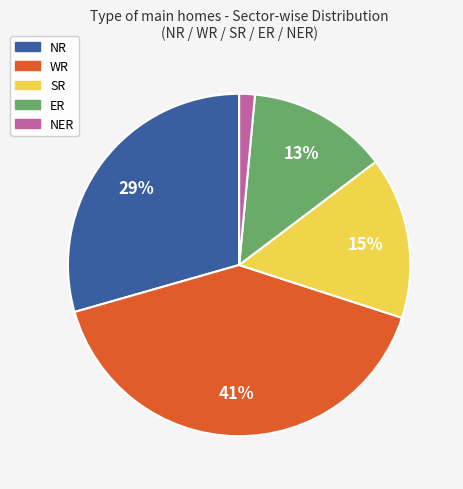

Rank the categories by value from lowest to highest.

NER, ER, SR, NR, WR